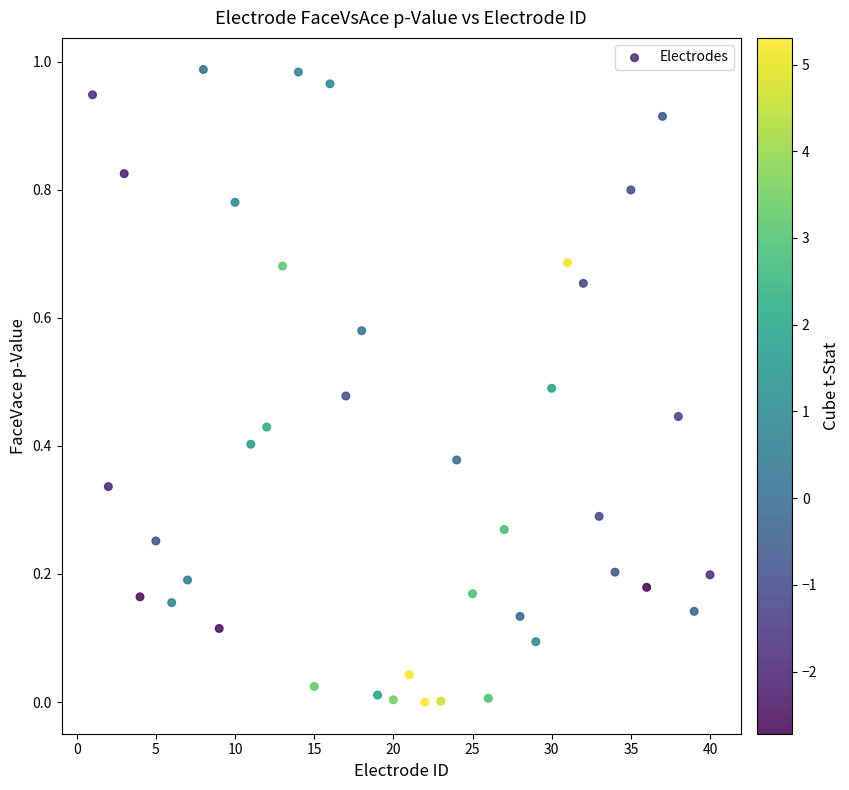

What is the range of X values (max minus min)?

39.0